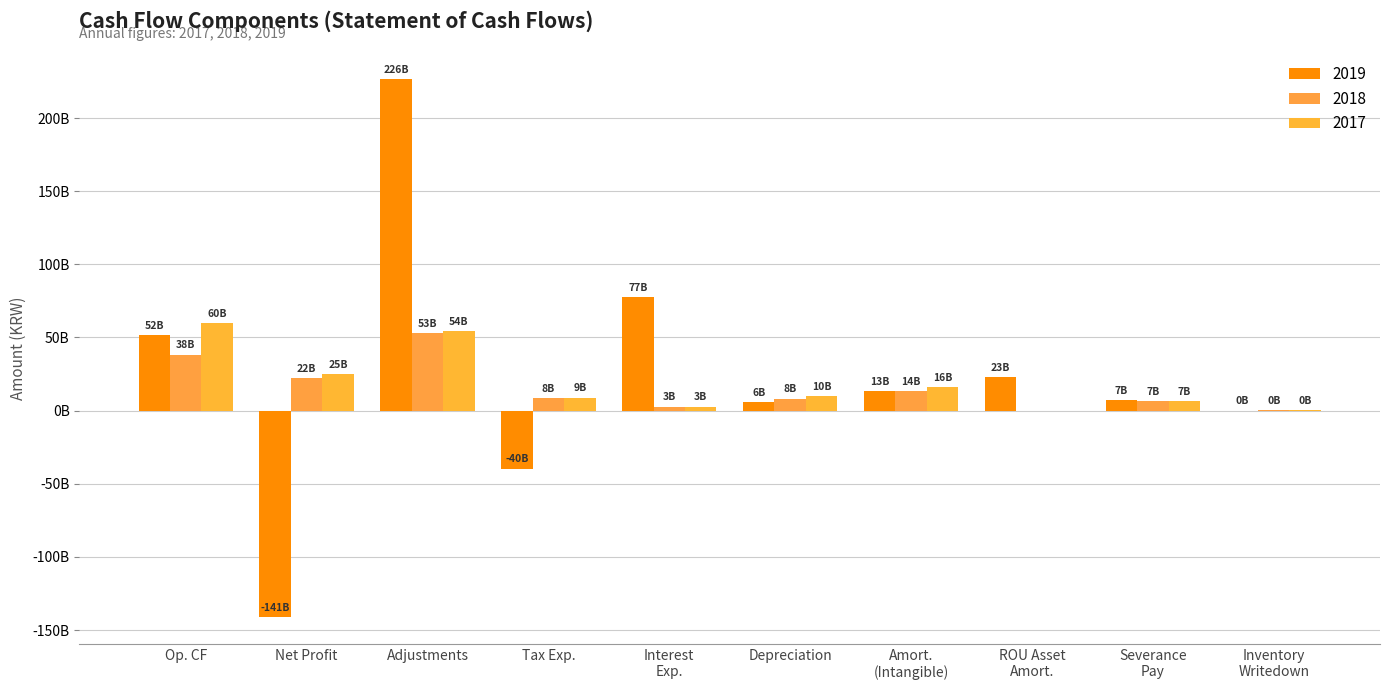

Are the bars grouped side by side (vs. stacked)?

Yes